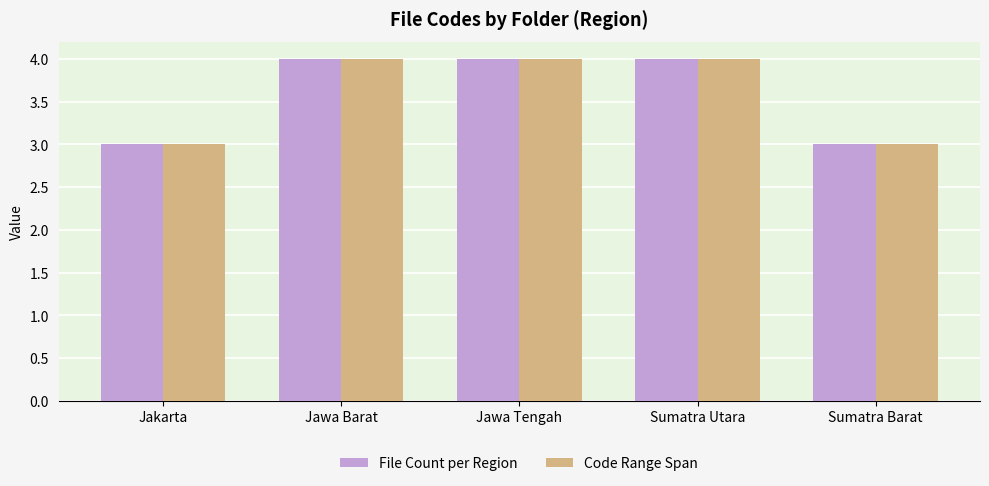

The value of File Count per Region at Jawa Barat is 1. True or false?

False